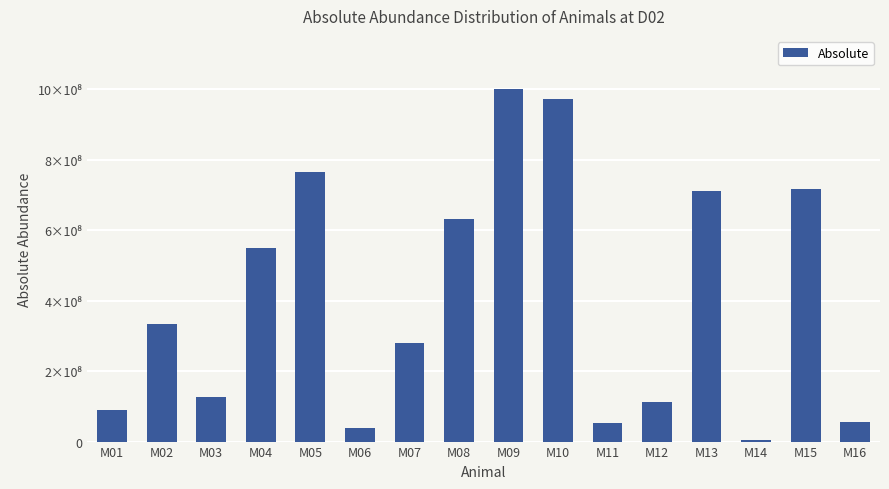

Reading left to right, list all the values displayed in this chart.

90874189.3	333209157.6	126508732.6	549718985.8	766680174.9	38322667.5	279700252.5	632492618.7	1001454883.4	971846119.9	53762235.5	113496307.4	711441624.2	5611015.1	716575051.9	54762630.0